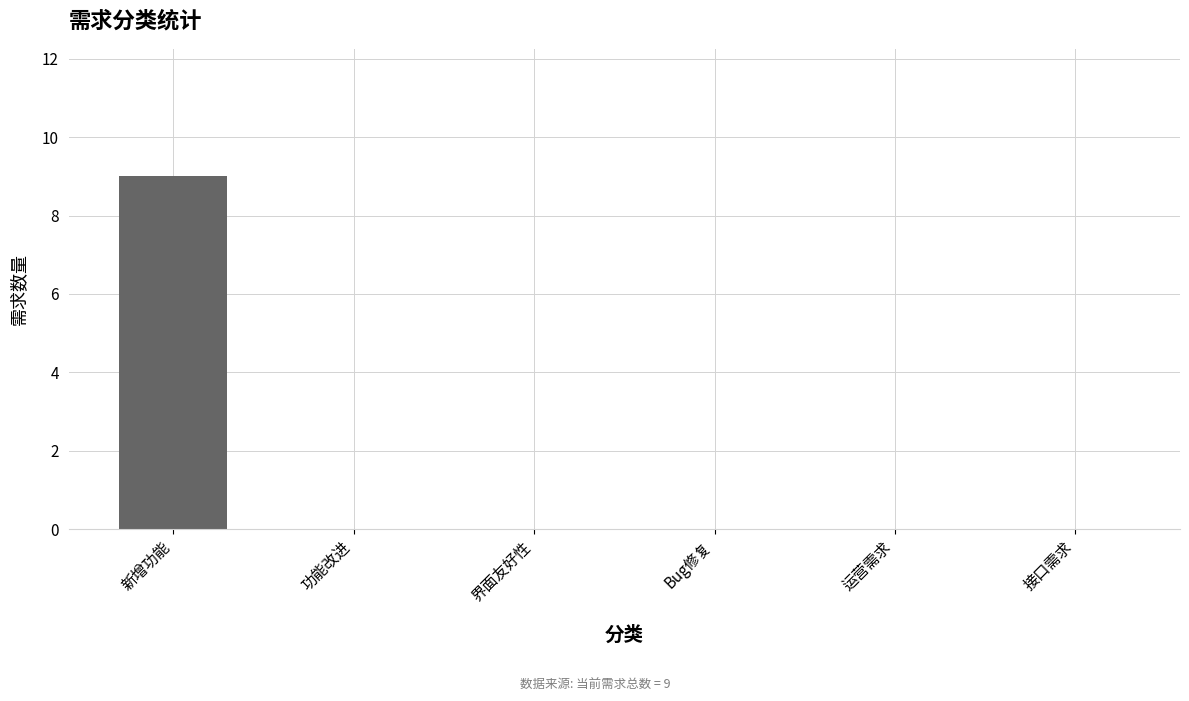

The value at 运营需求 is -4. True or false?

False